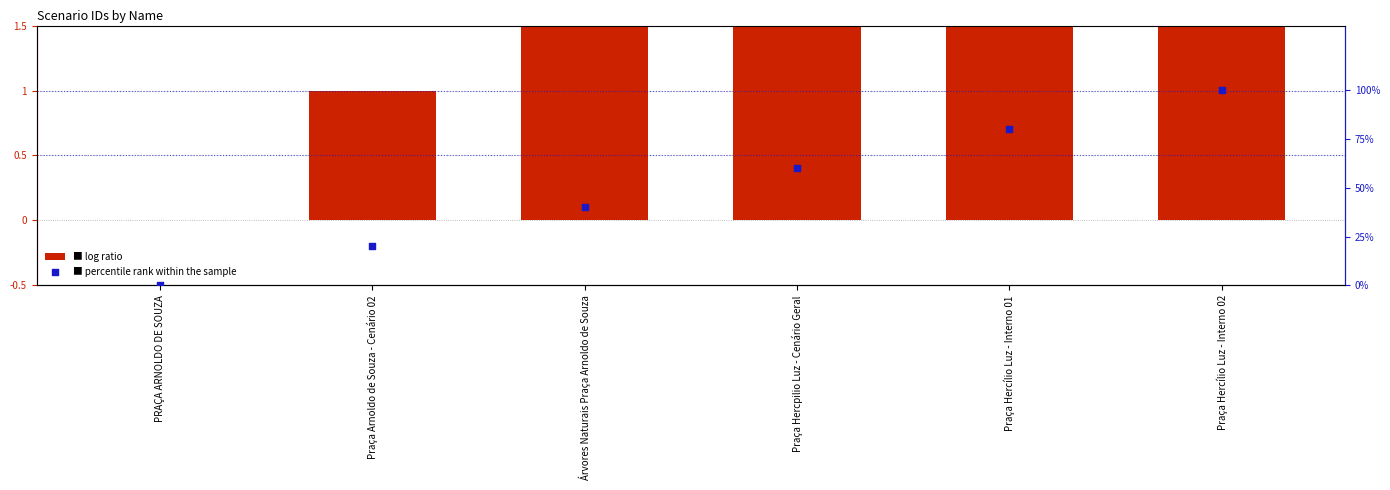

At how many categories does at least one series exceed 57?

3